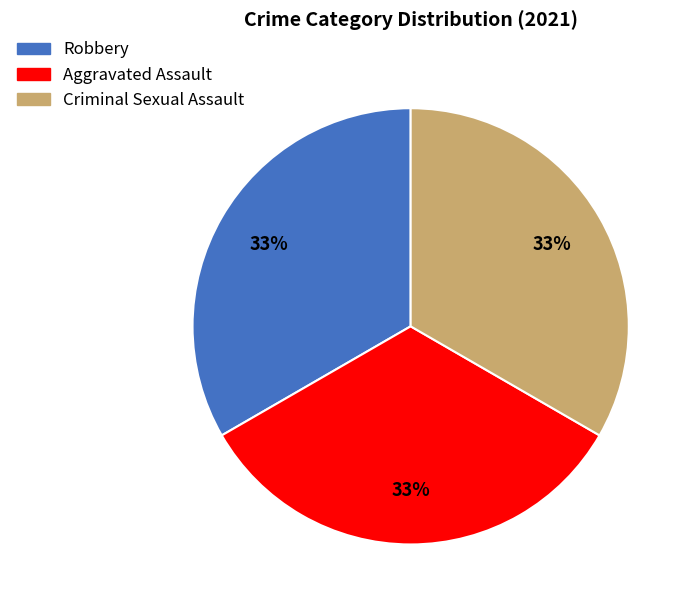

Approximately how many times larger is the value at Robbery compared to Aggravated Assault?

1.0